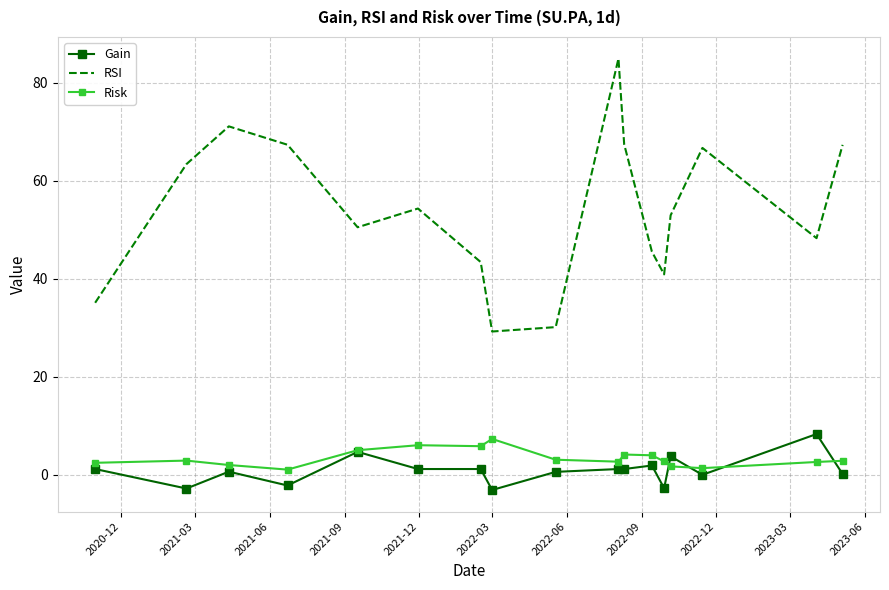

Which series has the largest total across all categories?

RSI